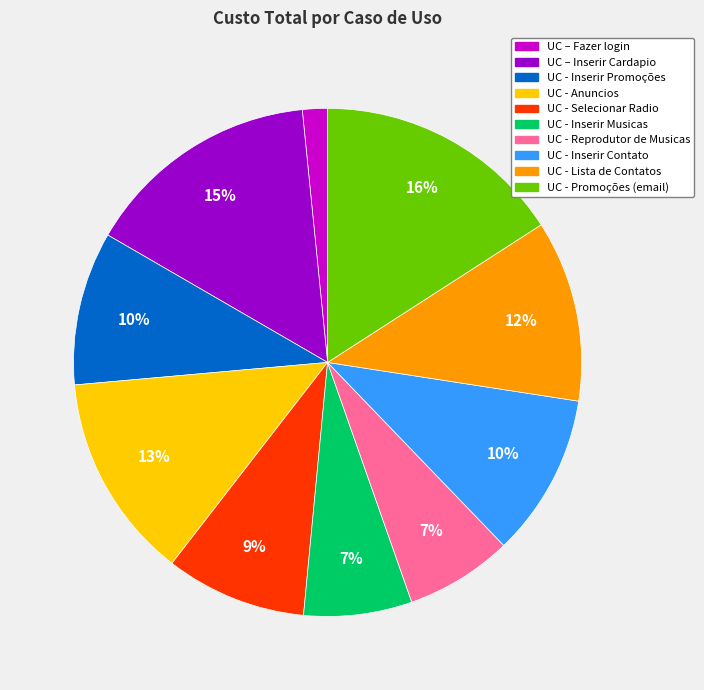

To the nearest percent, what portion does UC – Fazer login represent?

2%